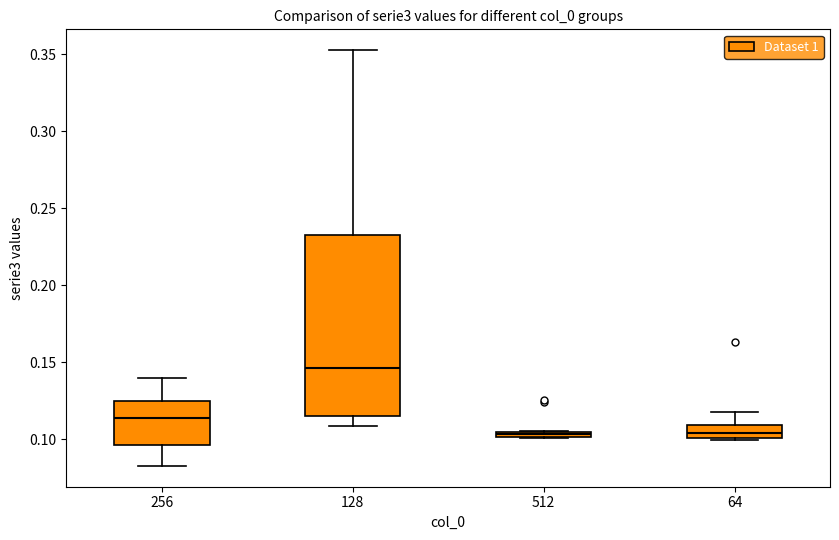

Which box's median line is the highest?

128